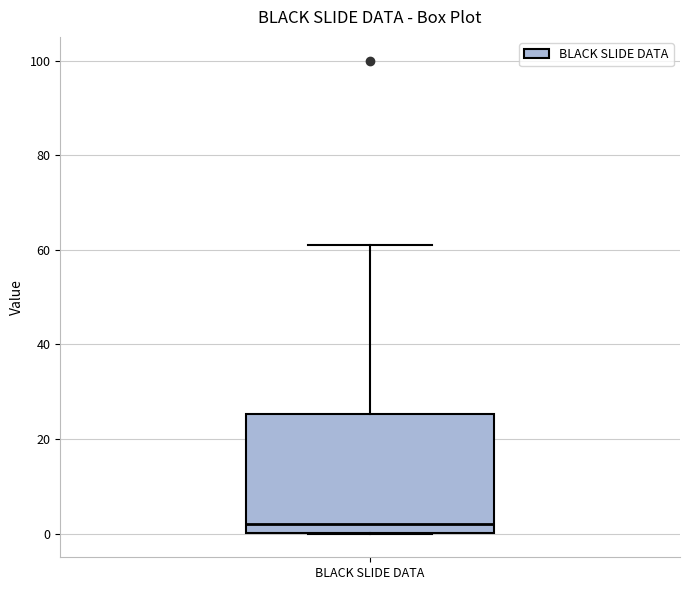

Read this box plot against the y-axis: the position of the median line, the range covered by the box, and the ends of both whiskers. The values are not printed on the chart, so give them approximately, as read against the axis.

median 2, box 0 to 26, whiskers 0 to 62